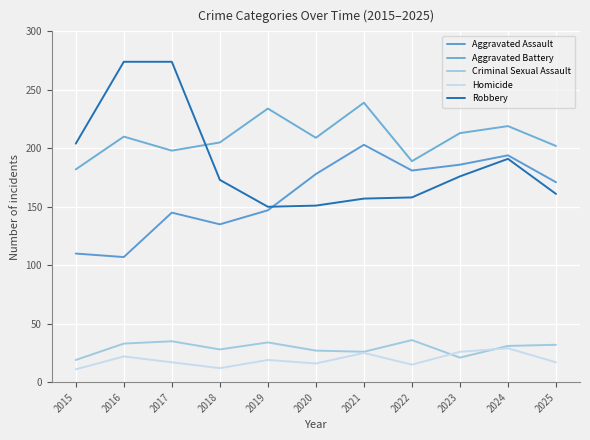

What is the difference between the highest and lowest values at 2015?

193